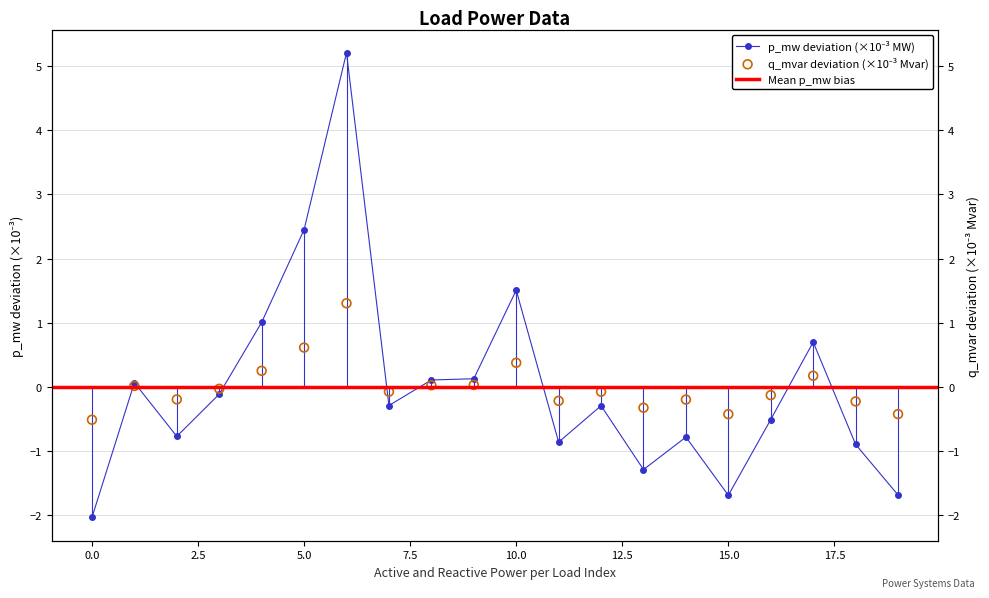

What is the total value across all series at 8?

0.1